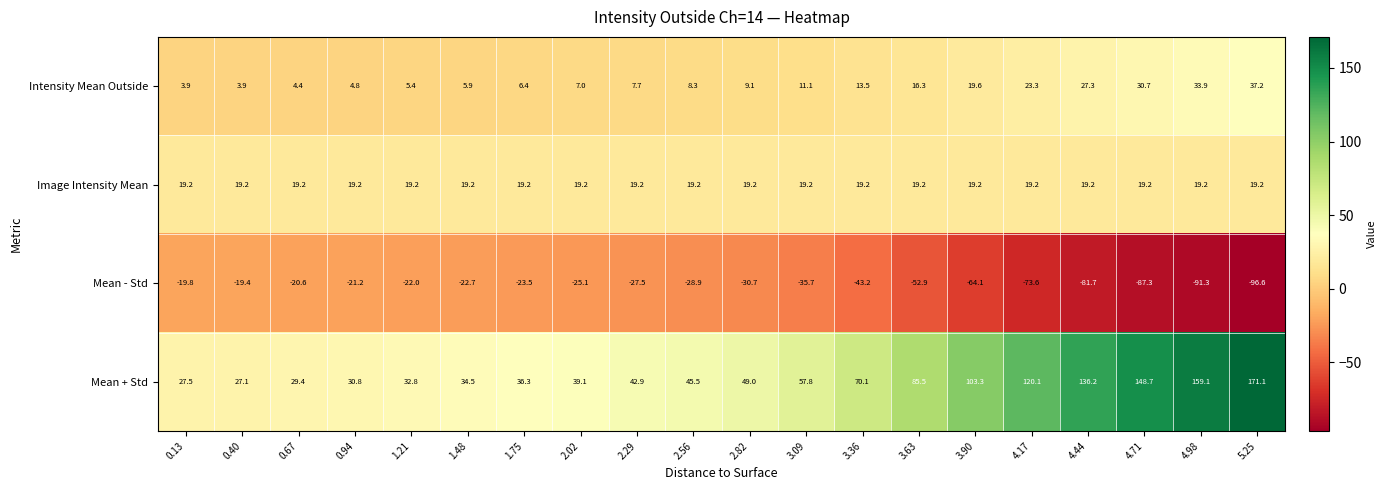

What is the difference between the Mean + Std values at 2.82 and 4.44?

87.2